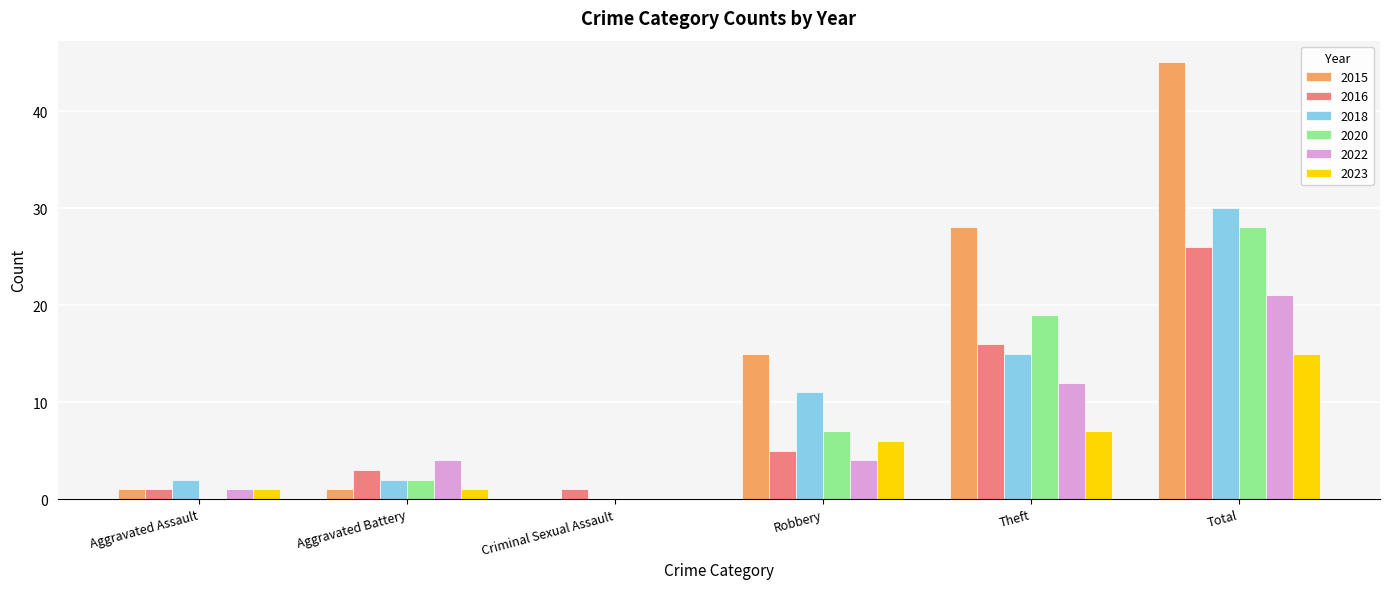

What is the spread (max minus min) of values at Total?

30